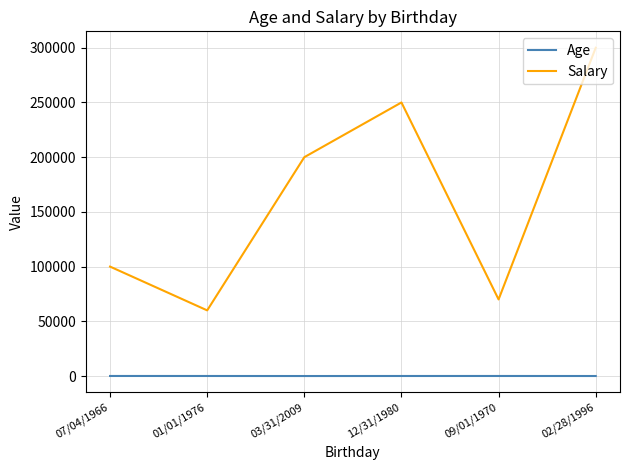

At which category is the sum across all series the highest?

02/28/1996